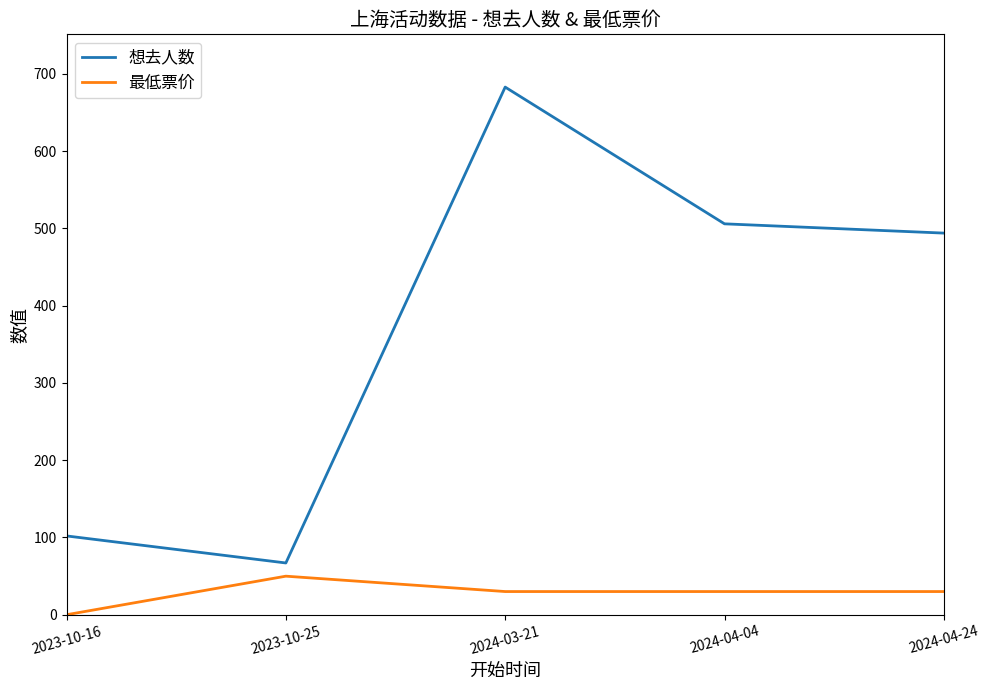

Rank the series by their maximum value, from lowest to highest.

最低票价, 想去人数